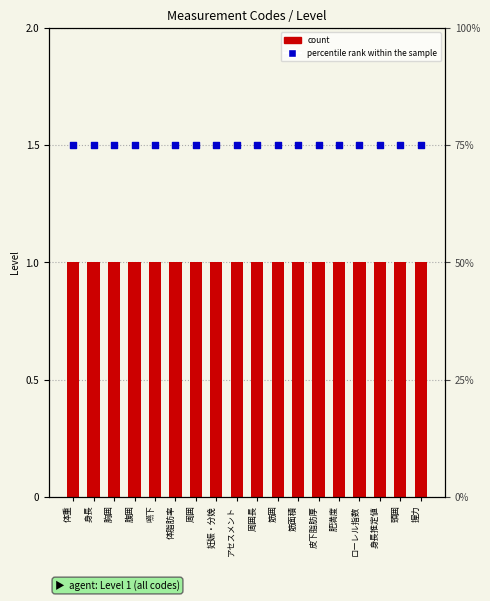

What are all the series names shown in the legend?

count, percentile rank within the sample